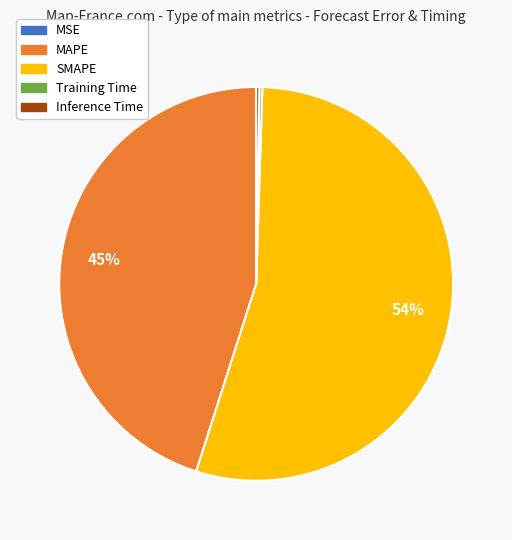

What is the largest slice in the pie chart?

SMAPE